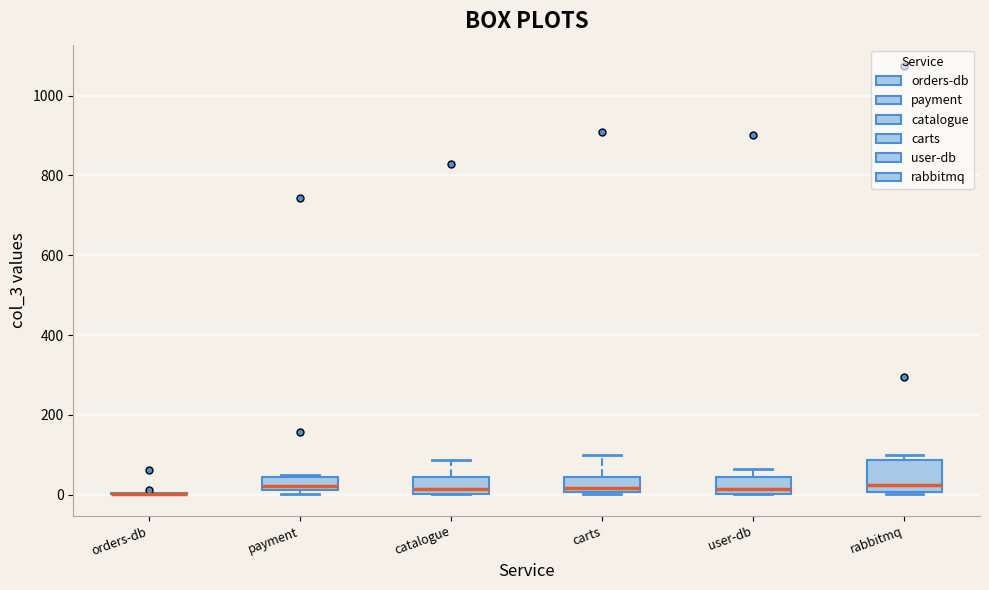

Where is the lower edge of the box for user-db on the y-axis? The values are not printed on the chart, so give them approximately, as read against the axis.

0